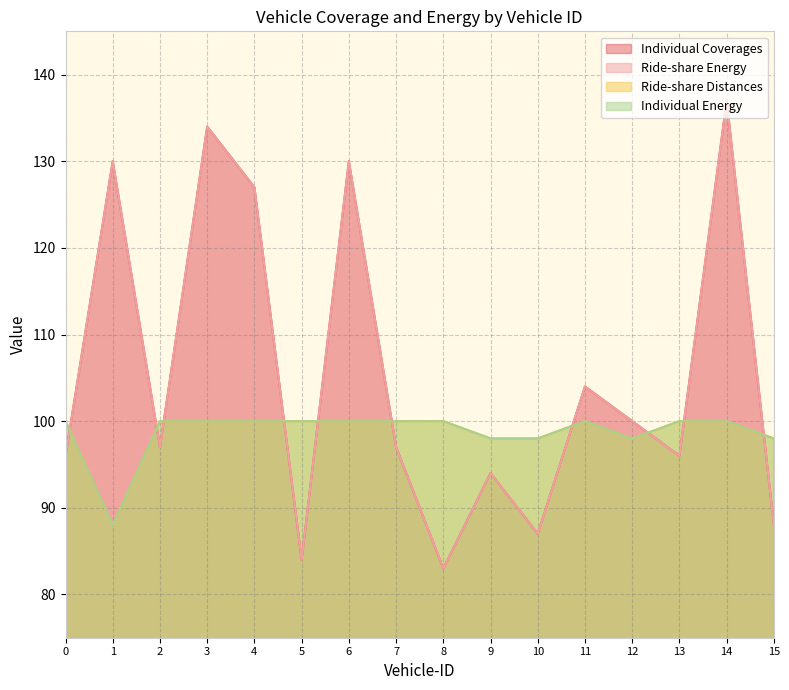

How many lines are shown in the chart?

4